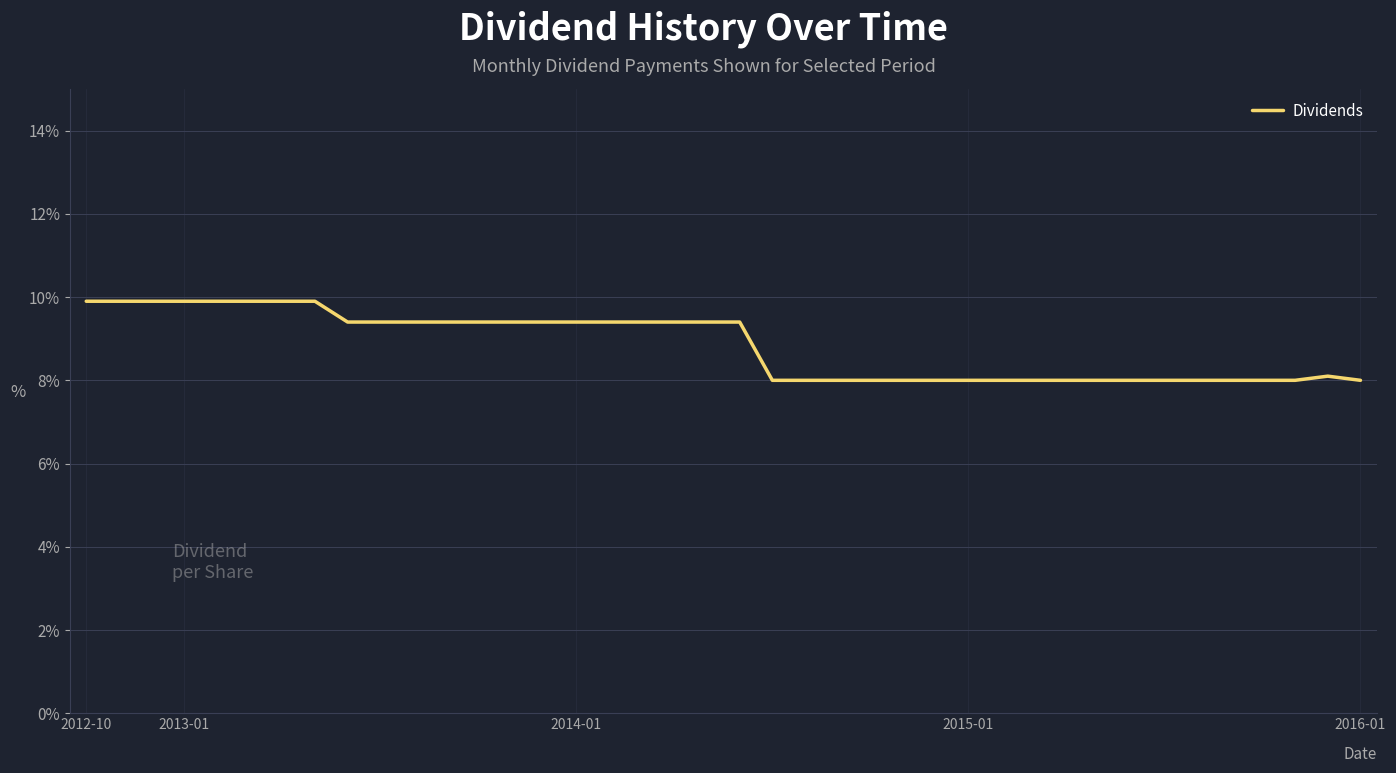

What is the greatest value displayed?

9.9